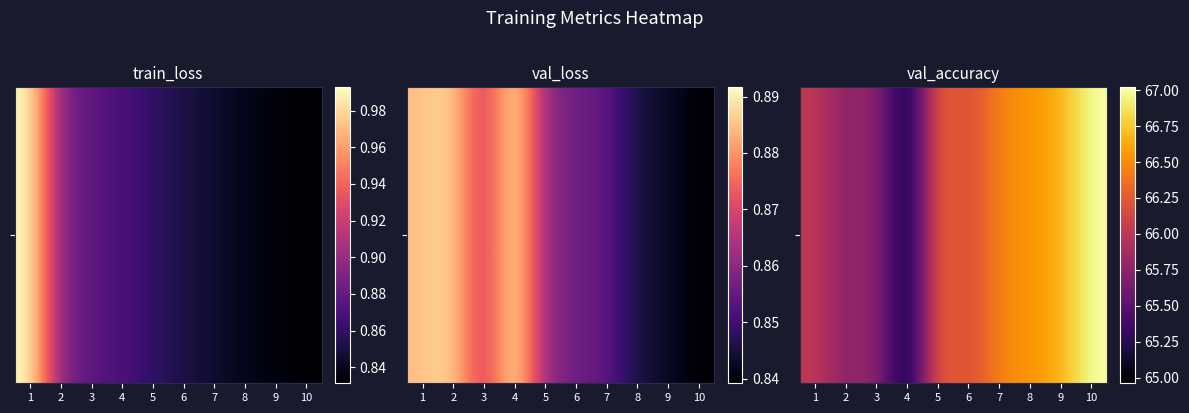

What is the sum of all values?

661.7